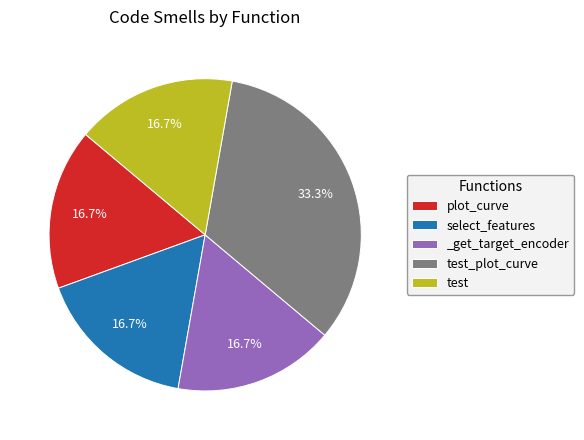

What is the largest slice in the pie chart?

test_plot_curve